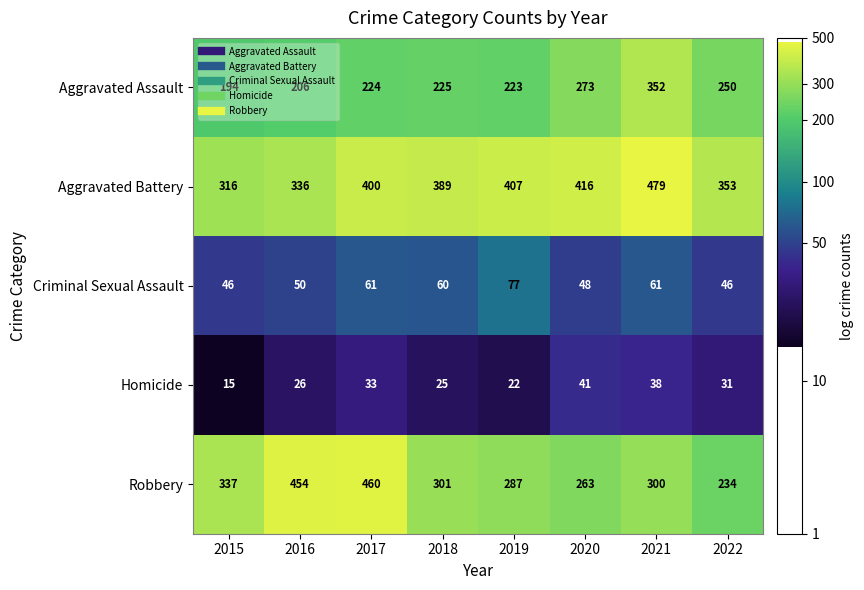

Between 2019 and 2022, which series saw the biggest shift?

Aggravated Battery